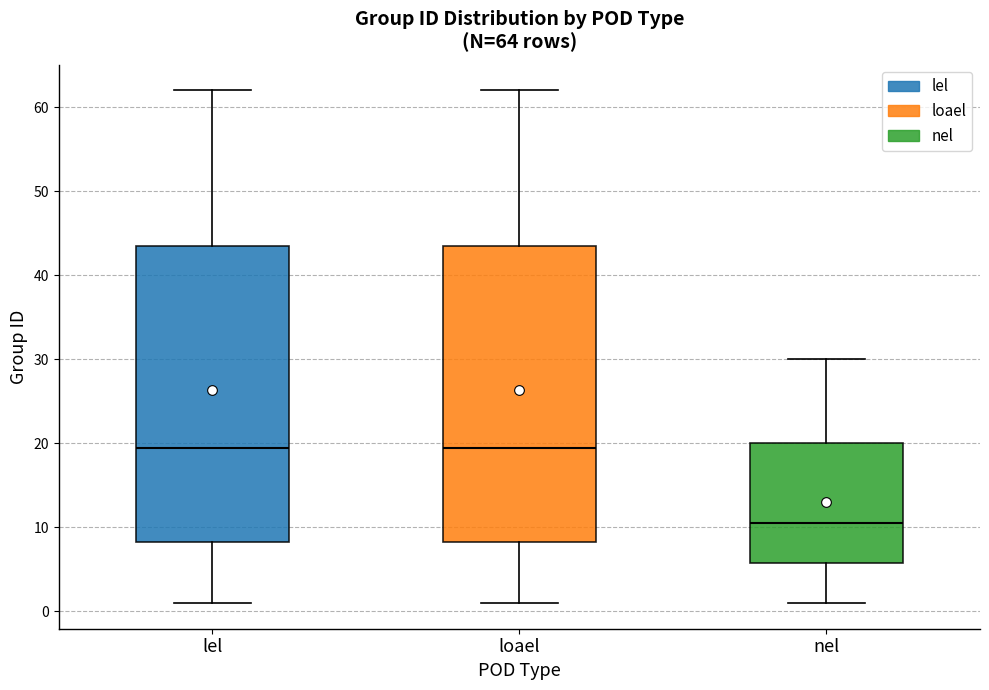

Which box's median line is the lowest?

nel